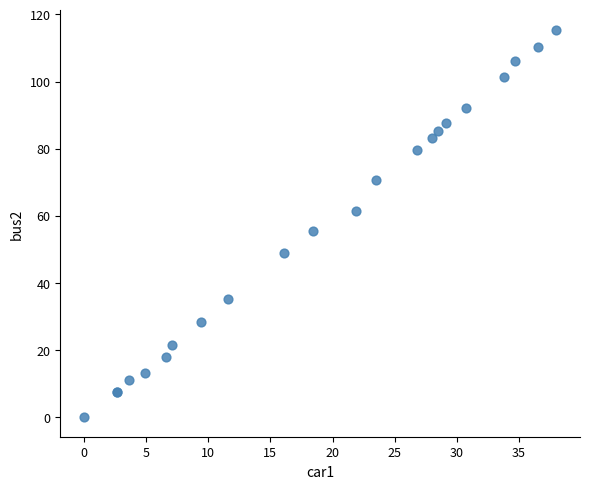

What Y value in the scatter plot is closest to 57?

55.6